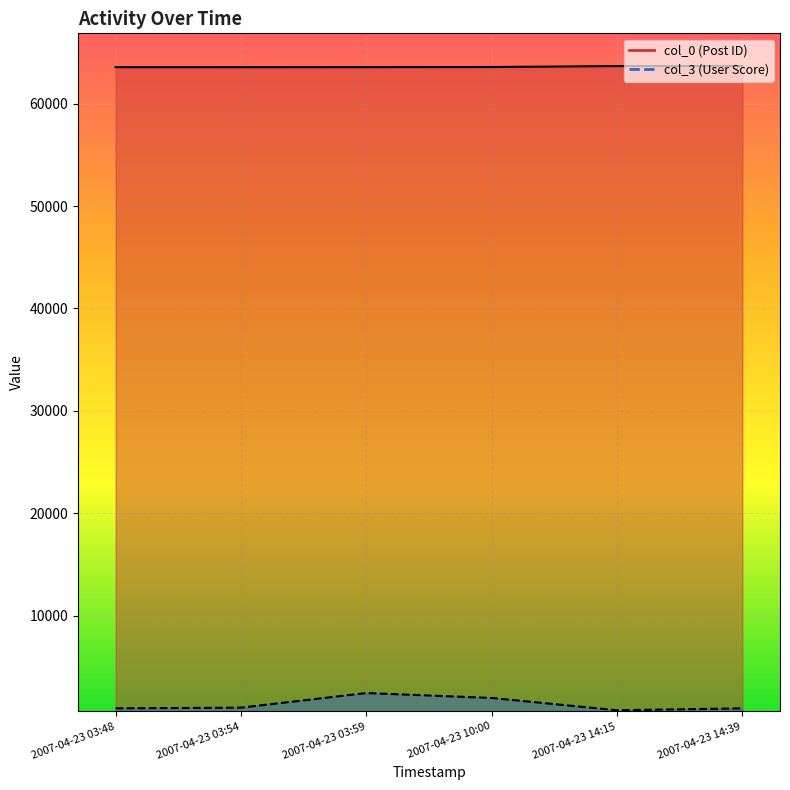

Rank the series by their maximum value, from lowest to highest.

col_3, col_0